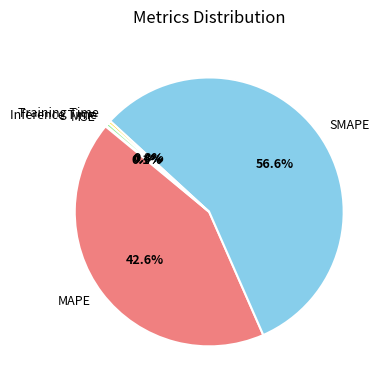

Which slice is the largest?

SMAPE